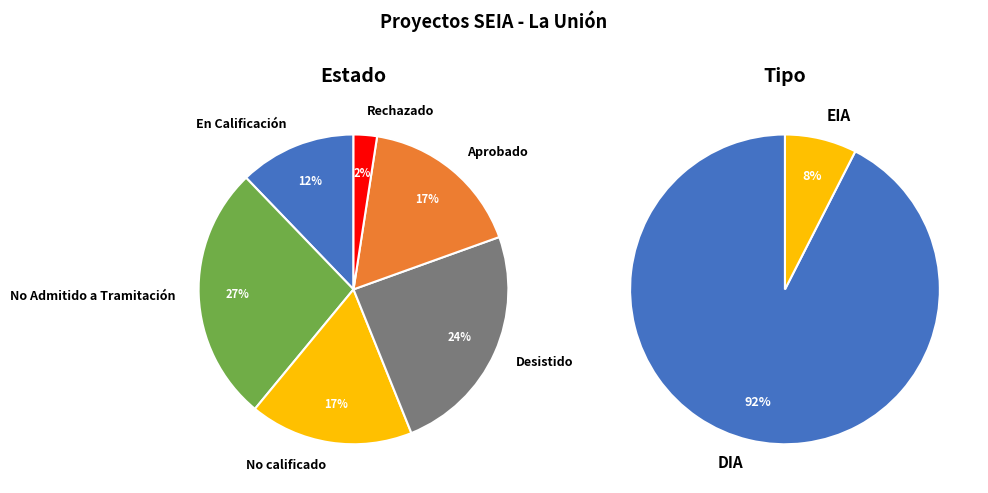

Which category has the biggest portion of the pie?

No Admitido a Tramitación